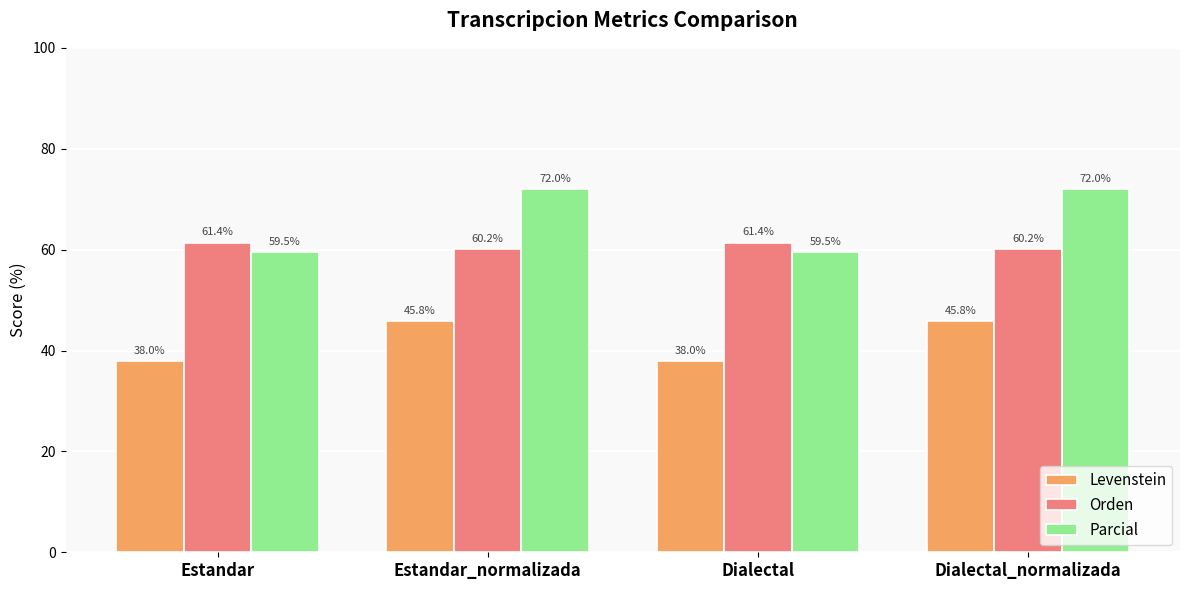

What is the minimum value shown in the chart?

38.0